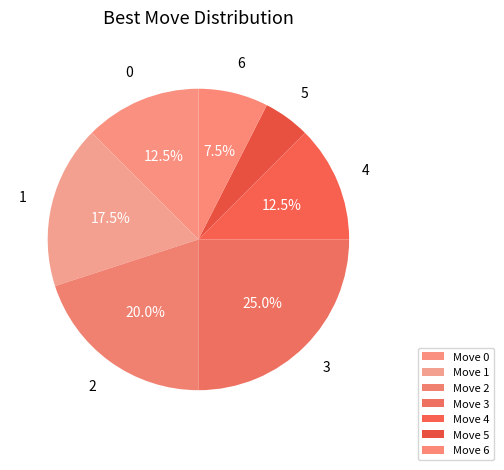

Count the number of slices in the pie.

7